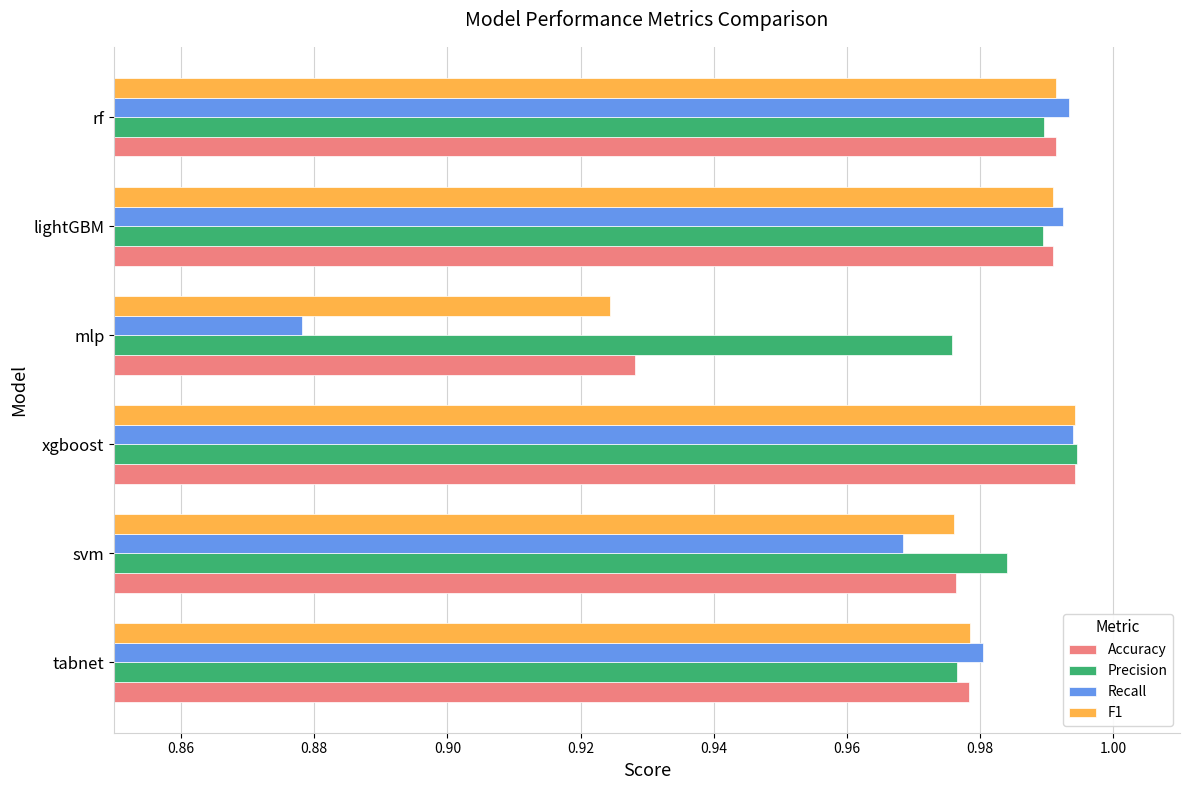

What is the sum of all Precision values?

5.9